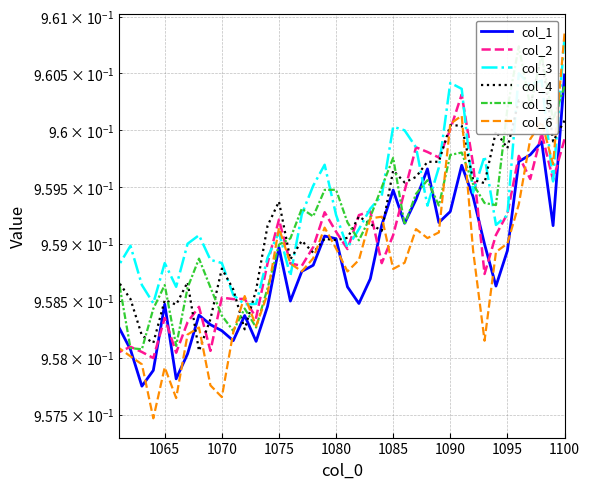

Is the value of col_2 at 1085 greater than the value of col_1 at 1095?

Yes